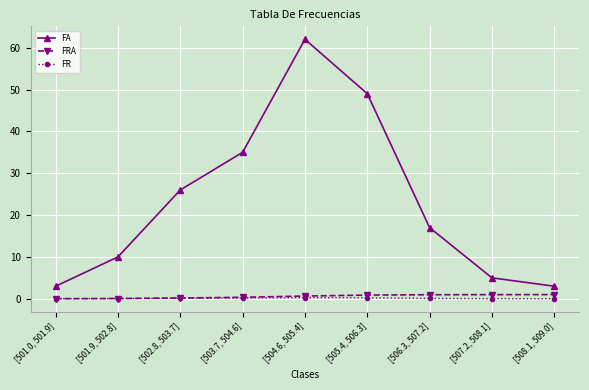

How many distinct data groups are displayed?

3